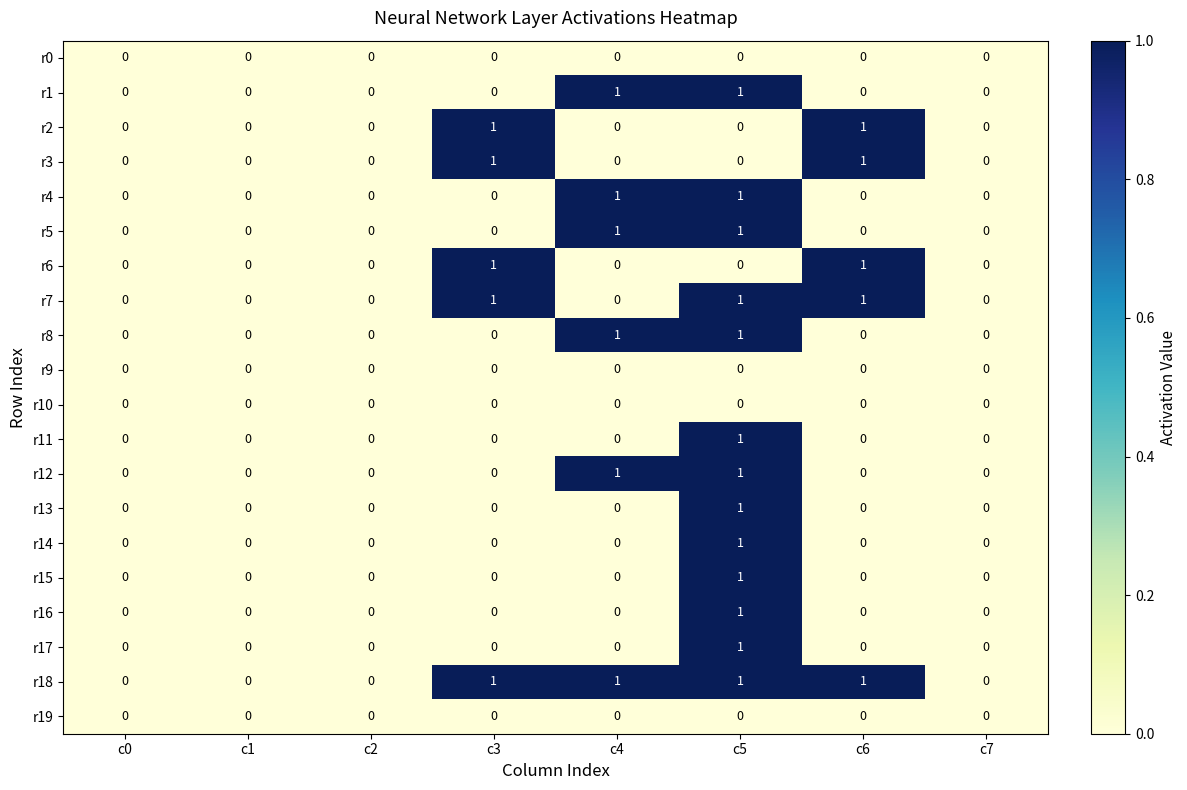

Is the value of r13 at c5 greater than the value of r6 at c1?

Yes